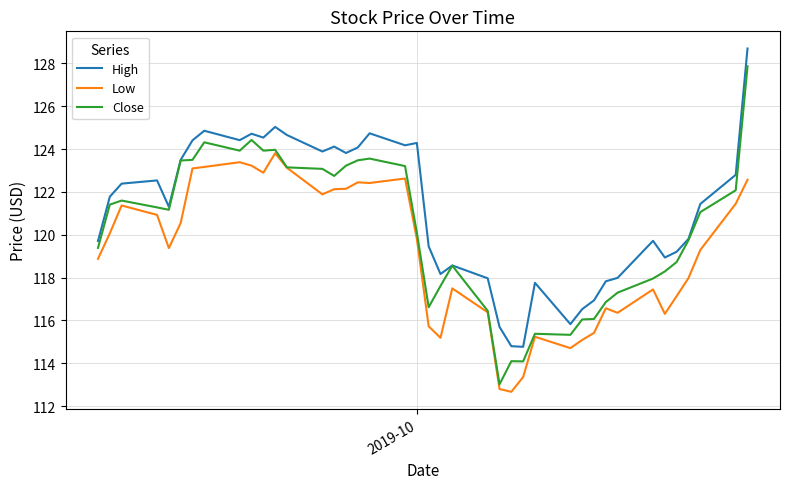

Count the number of categories in the chart.

40